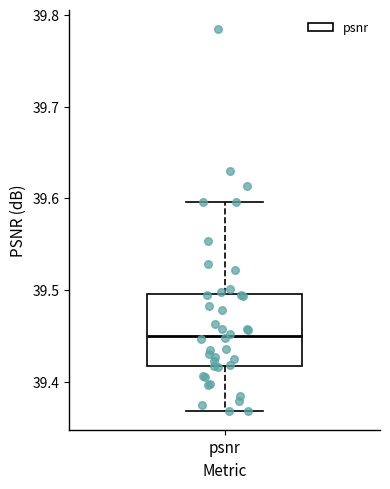

Read this box plot against the y-axis: the position of the median line, the range covered by the box, and the ends of both whiskers. The values are not printed on the chart, so give them approximately, as read against the axis.

median 39.45, box 39.42 to 39.50, whiskers 39.37 to 39.60